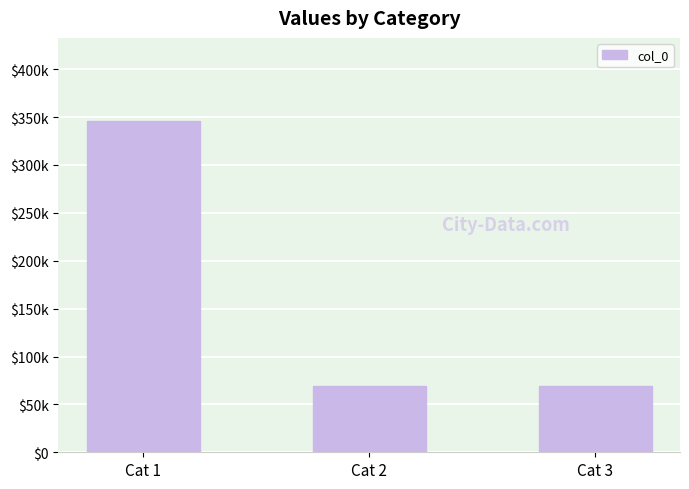

Does the chart contain any negative values?

No